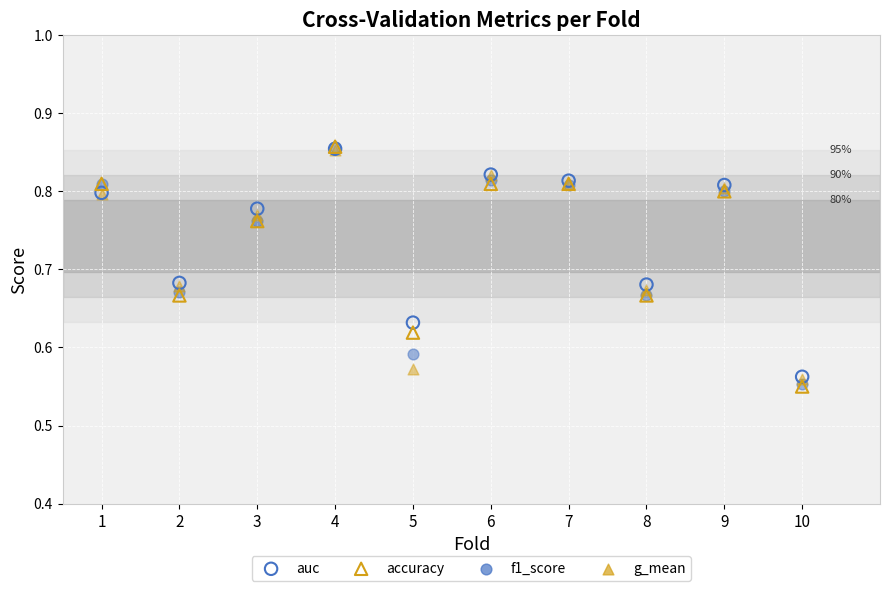

Which series has the widest spread of Y values?

accuracy